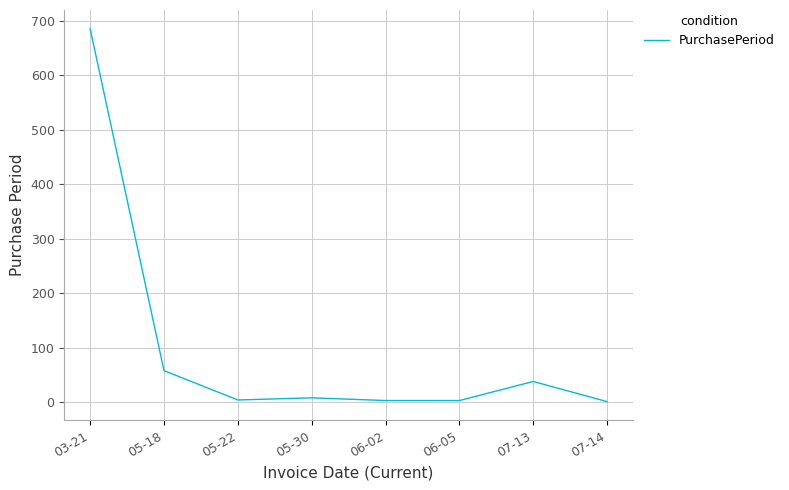

The value at 07-14 is 1. True or false?

True